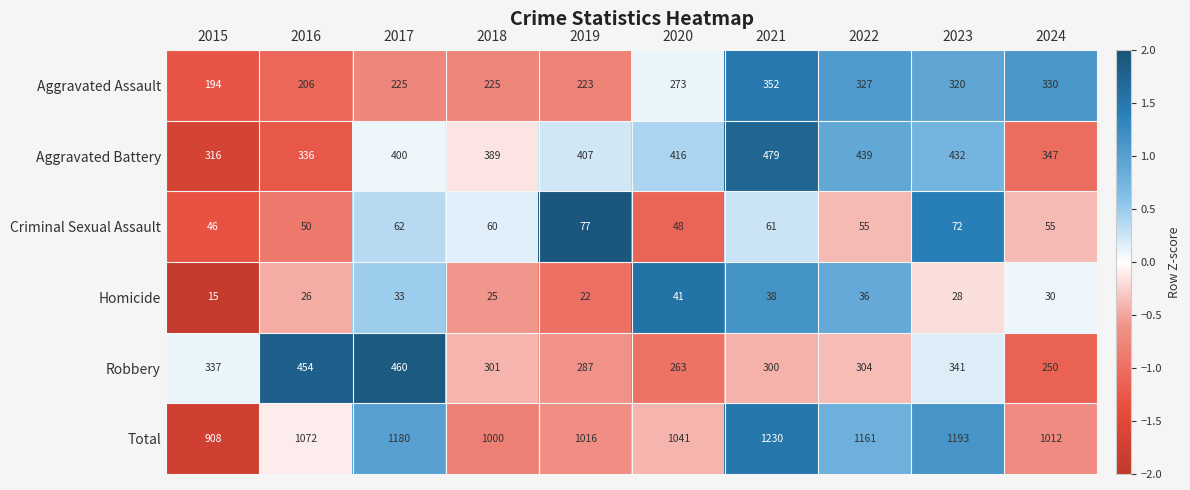

Rank the series at 2023 from highest to lowest value.

Total, Aggravated Battery, Robbery, Aggravated Assault, Criminal Sexual Assault, Homicide